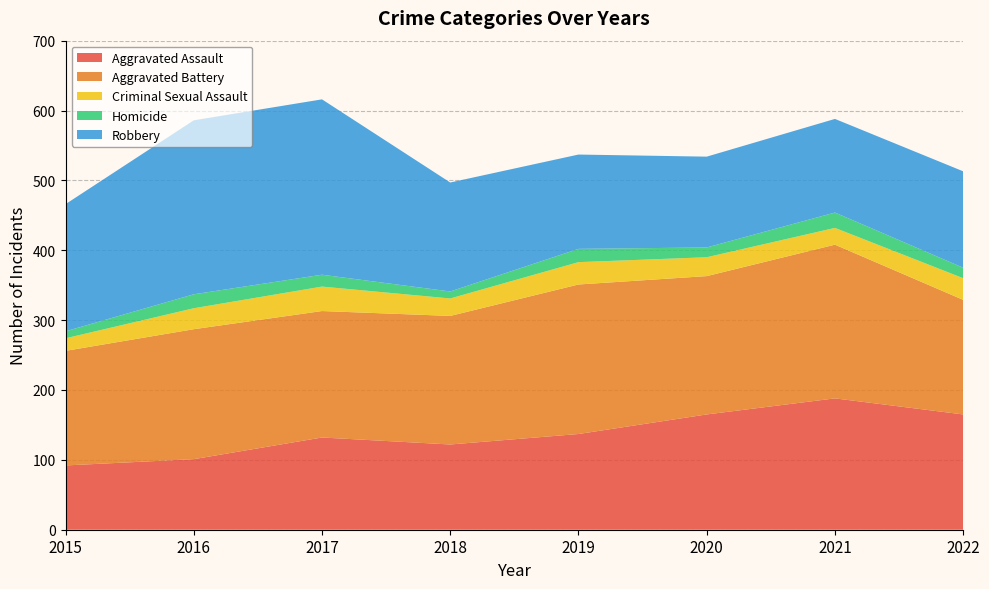

Reading left to right, list all the values displayed in this chart.

Aggravated Assault: 92	101	132	122	137	165	188	165
Aggravated Battery: 164	186	181	184	214	198	220	164
Criminal Sexual Assault: 18	30	35	25	32	27	24	31
Homicide: 10	20	17	10	19	14	22	15
Robbery: 182	249	251	156	135	130	134	138